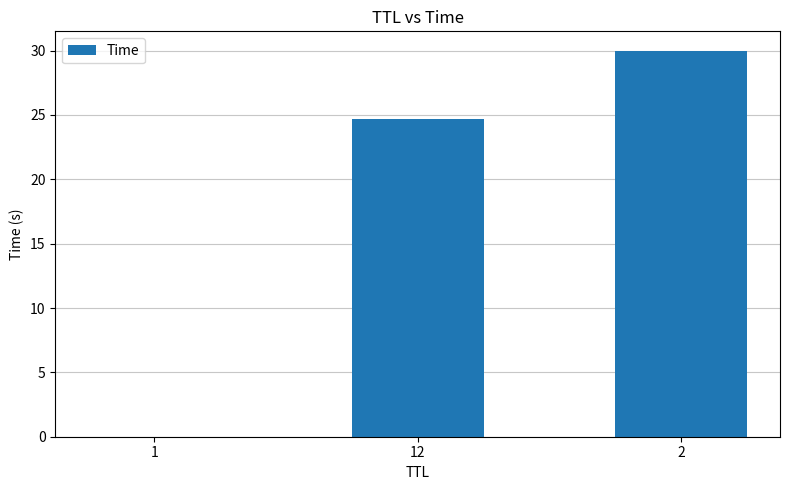

How many categories are shown in the chart?

3